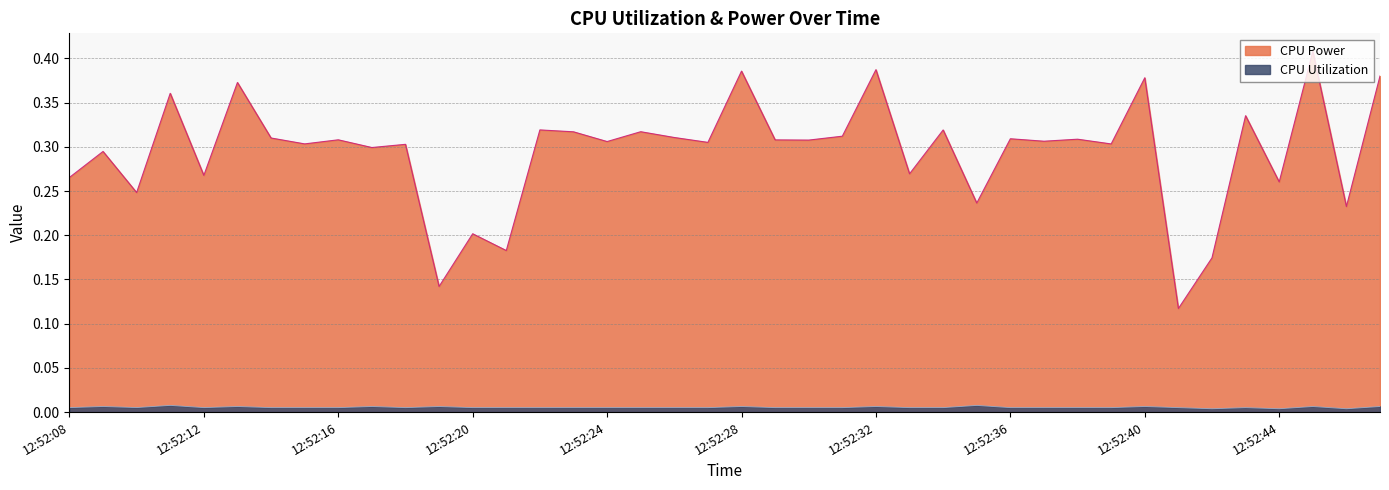

Which series has the widest spread of values?

CPU Power